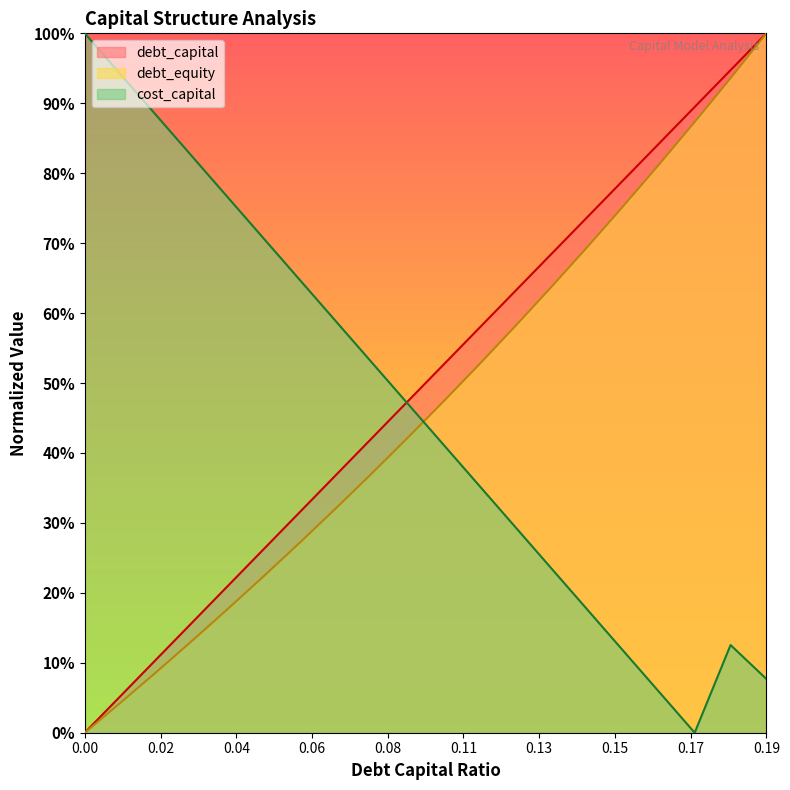

How many lines are shown in the chart?

3